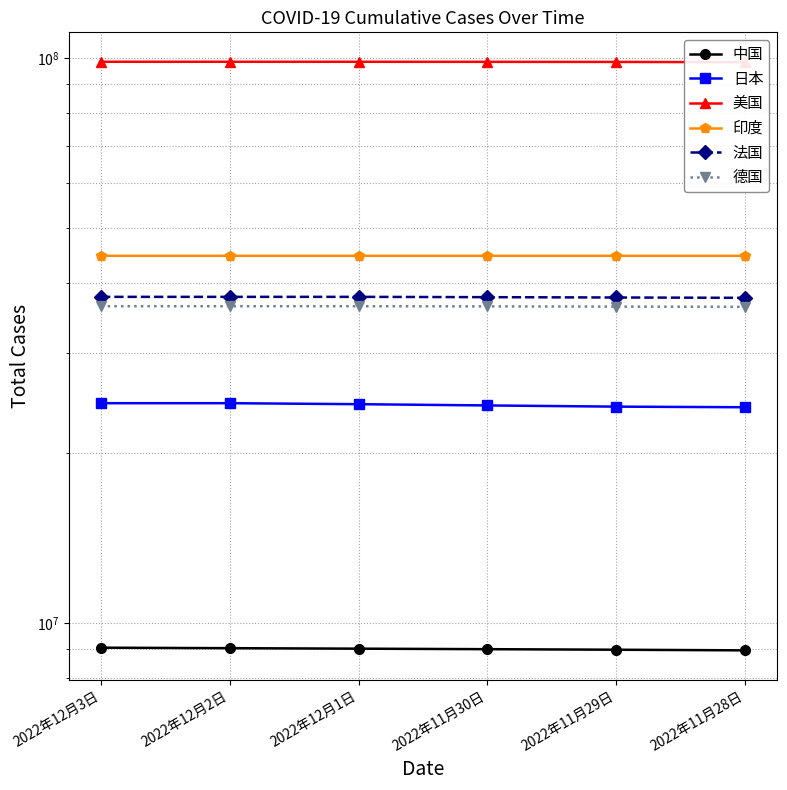

What is the label of the 1st point from the right?

2022年11月28日